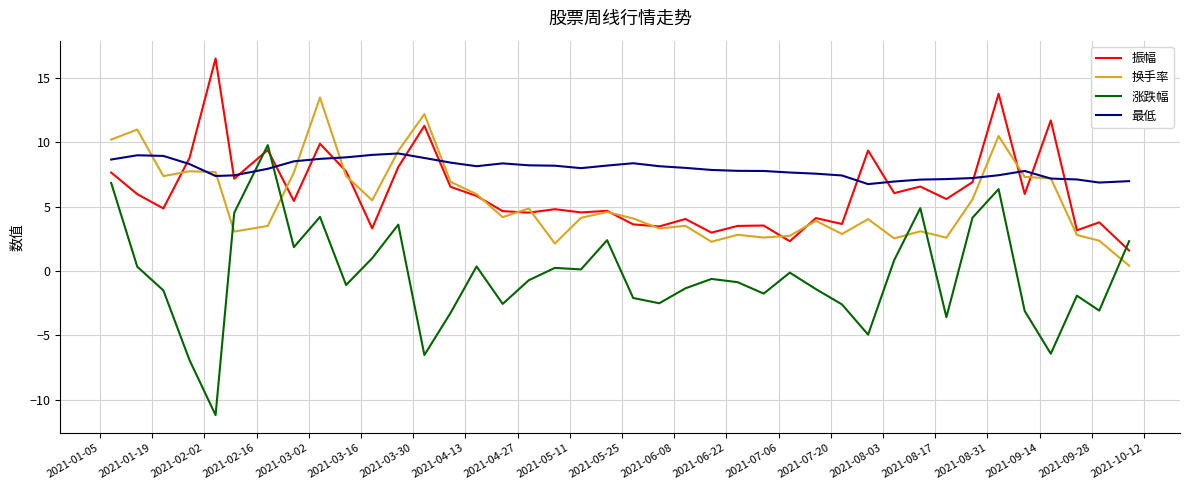

What is the lowest value of the 涨跌幅 series?

-11.2